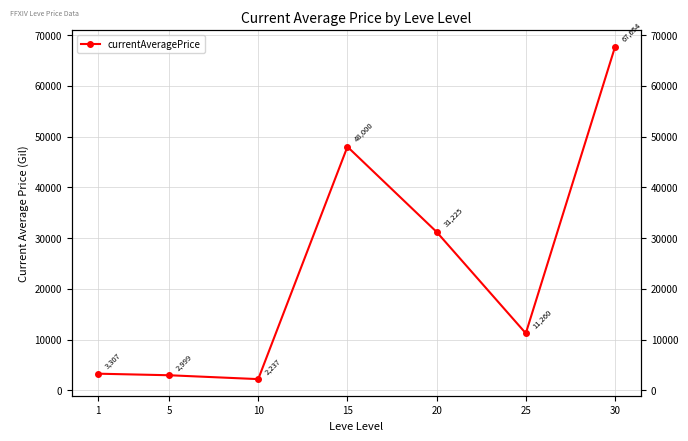

True or false: the data shows 2999 at 5.

True